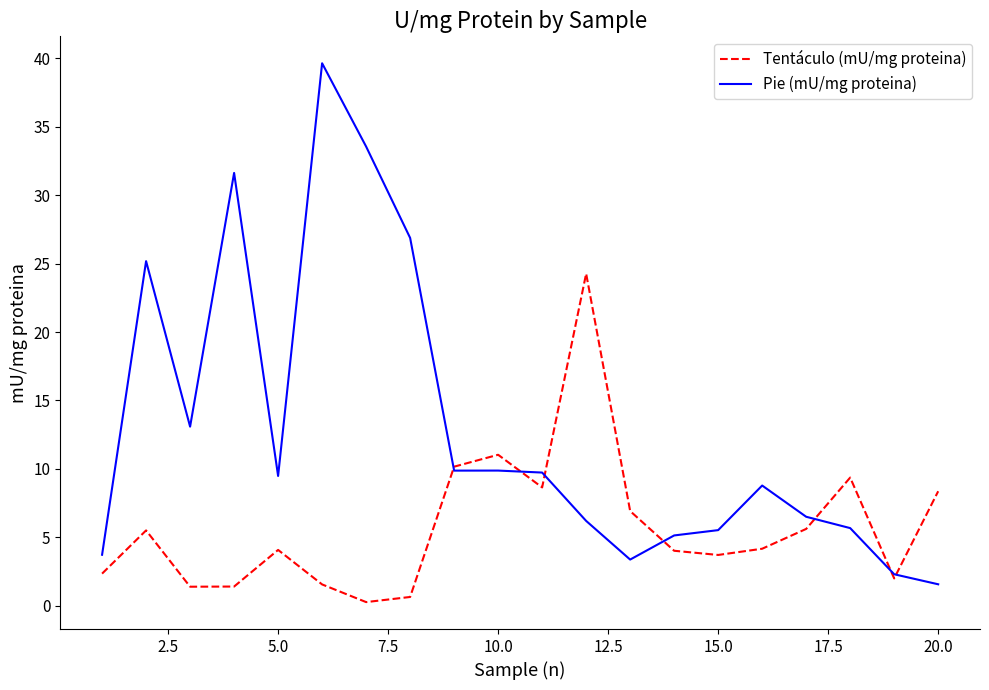

What is the highest value of the Tentáculo (mU/mg proteina) series?

24.3